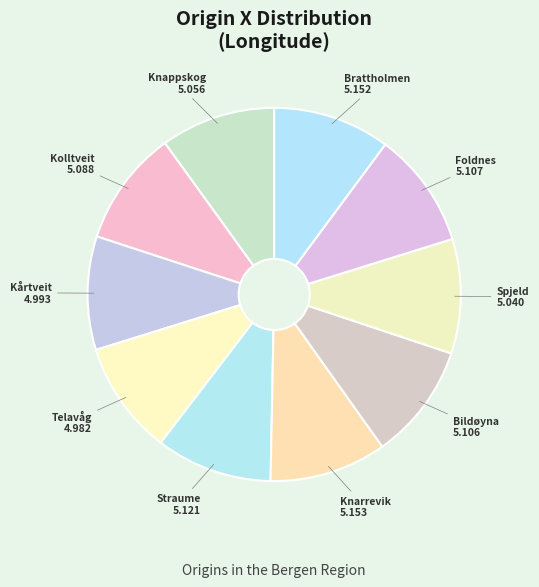

How many slices are in this pie chart?

10